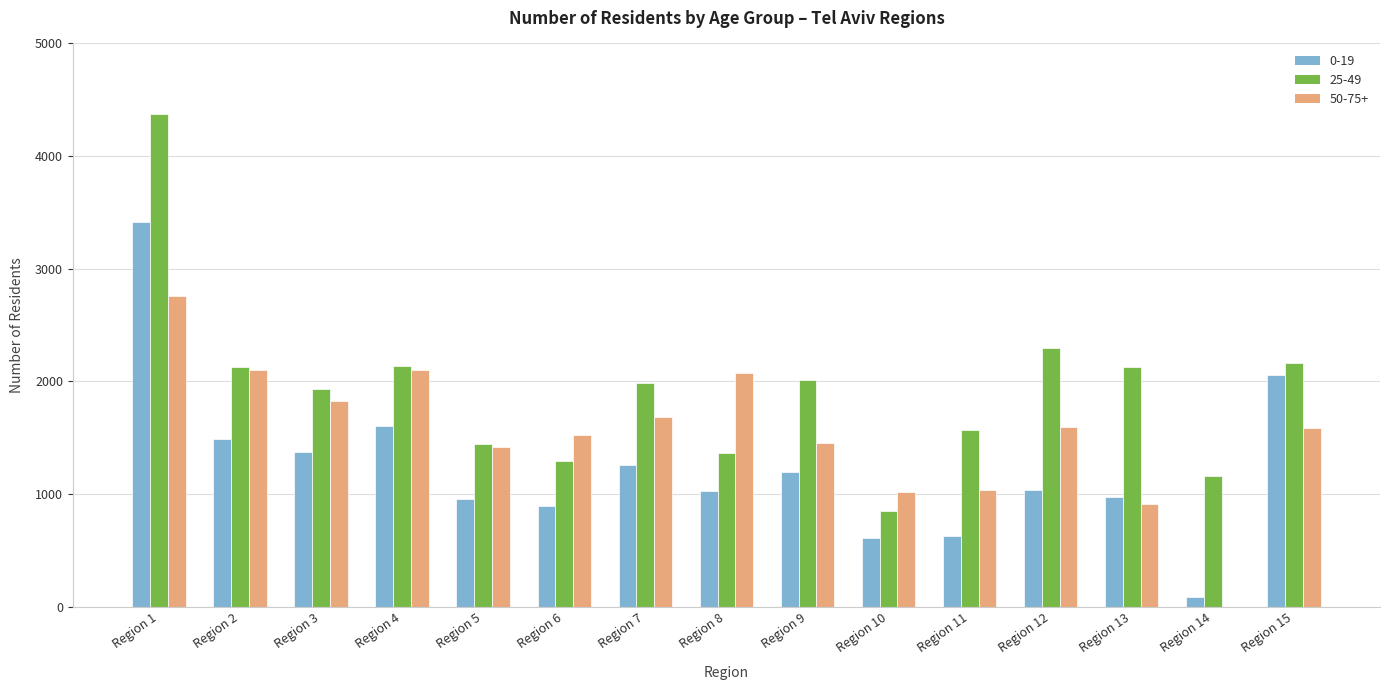

True or false: 25-49 has a value of 1930 at Region 3.

True